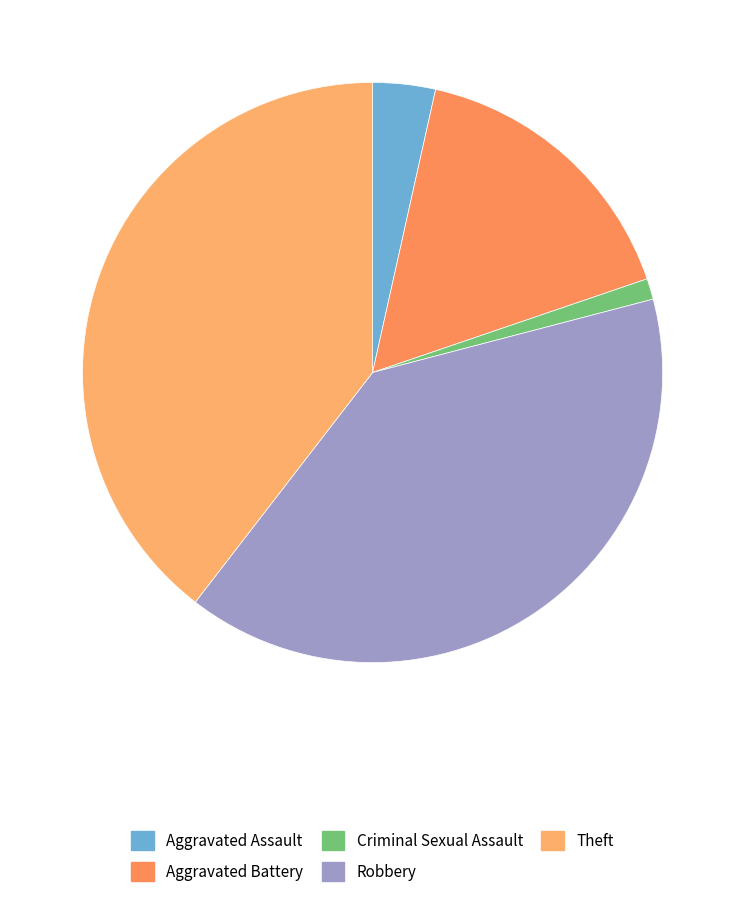

How many segments does this pie chart have?

5